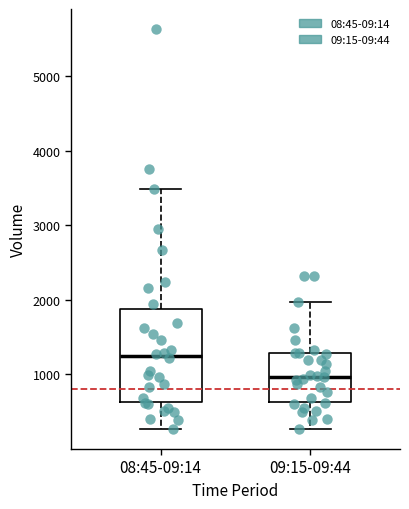

Which box has the highest median line?

08:45-09:14